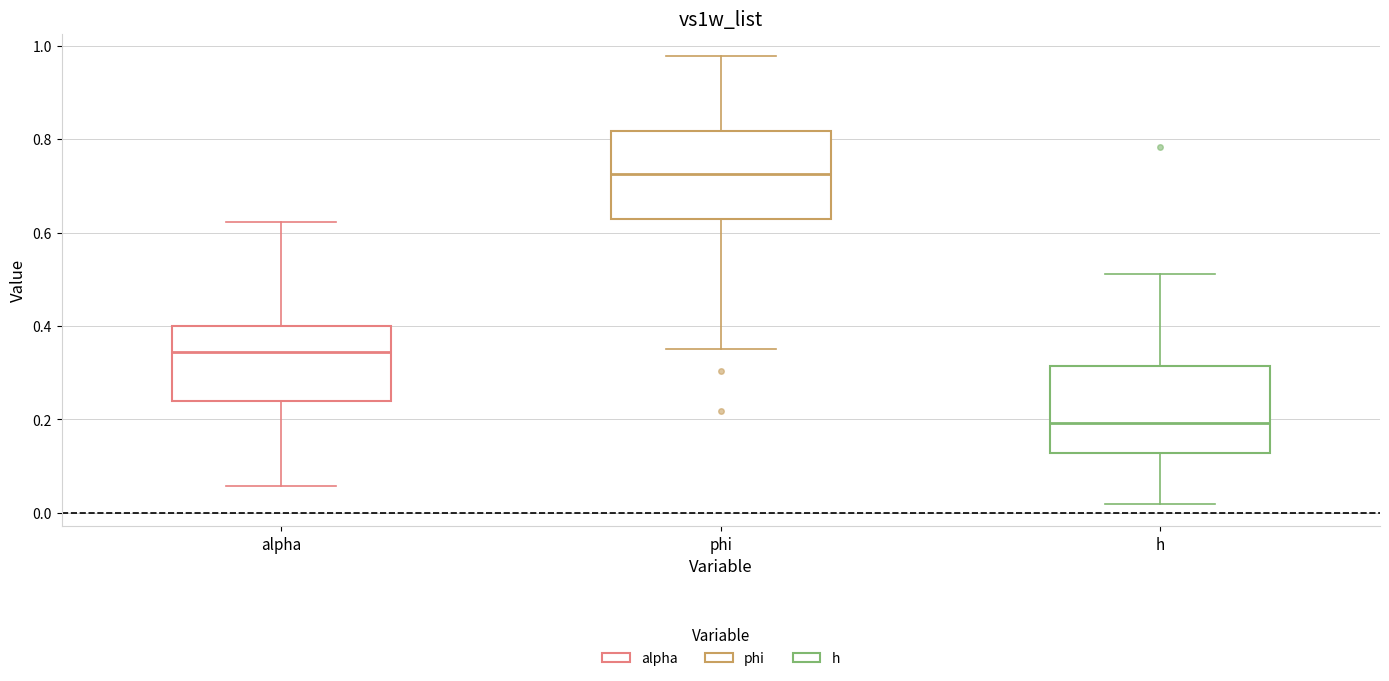

Which box's median line is the highest?

phi